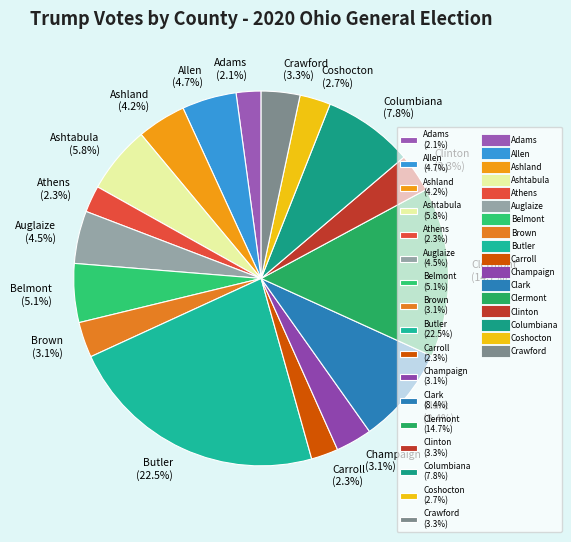

Is it true that Brown is 3% of the pie?

True